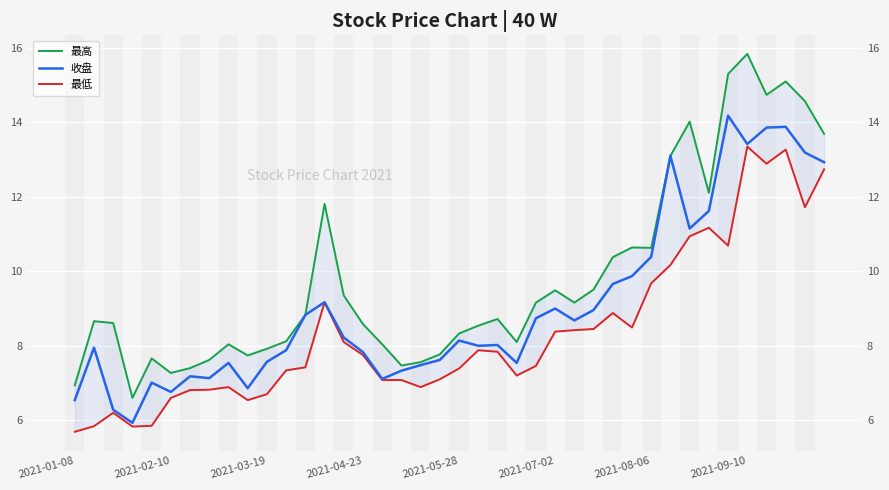

Is the value of 收盘 at 2021-09-10 greater than the value of 最高 at 20?

No